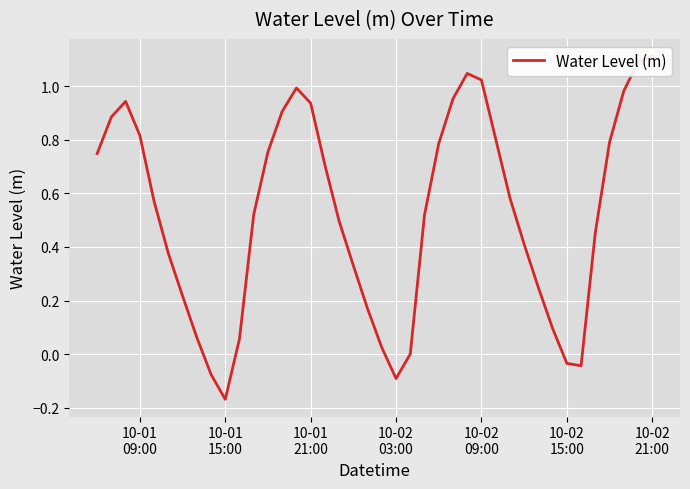

At which label does the data first exceed 0?

10-01
09:00